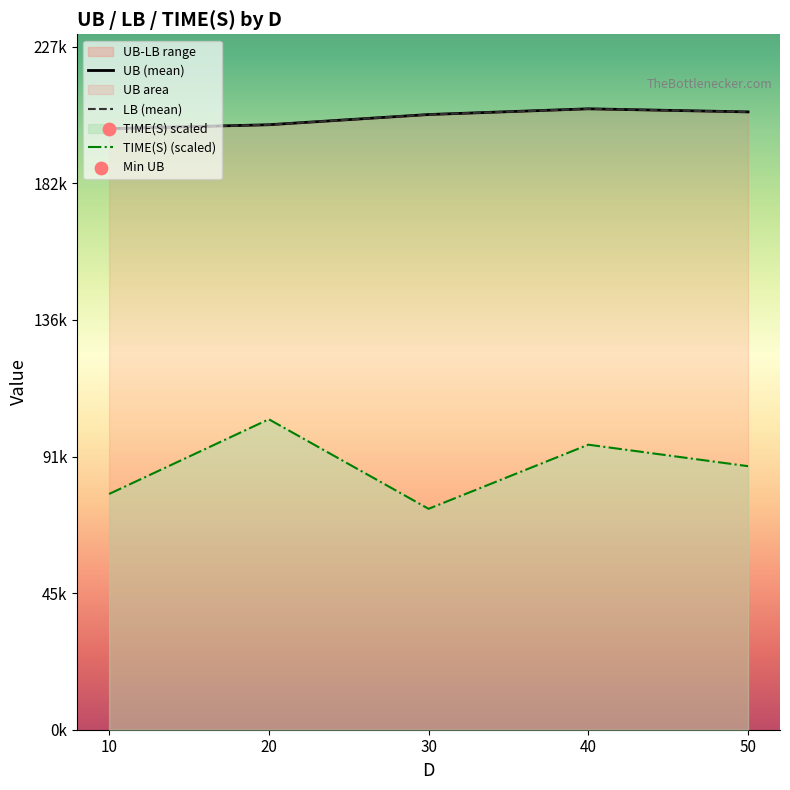

Is the value of UB at 12 greater than the value of TIME(S) at 13?

Yes